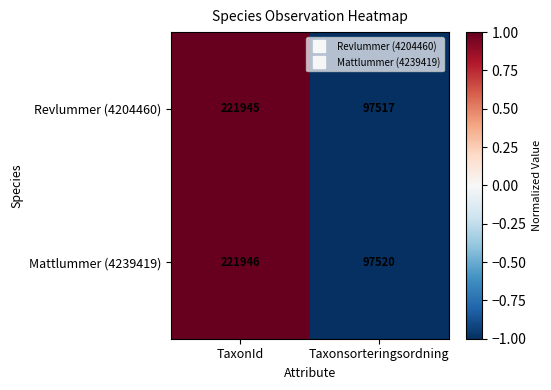

Which label corresponds to the smallest value in the chart?

Taxonsorteringsordning